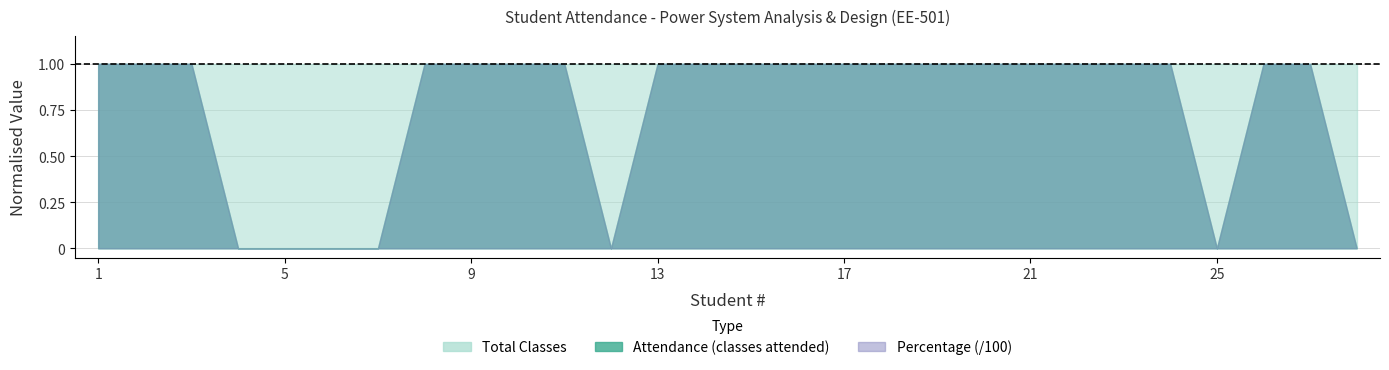

True or false: Percentage has a value of 69 at 1.

False